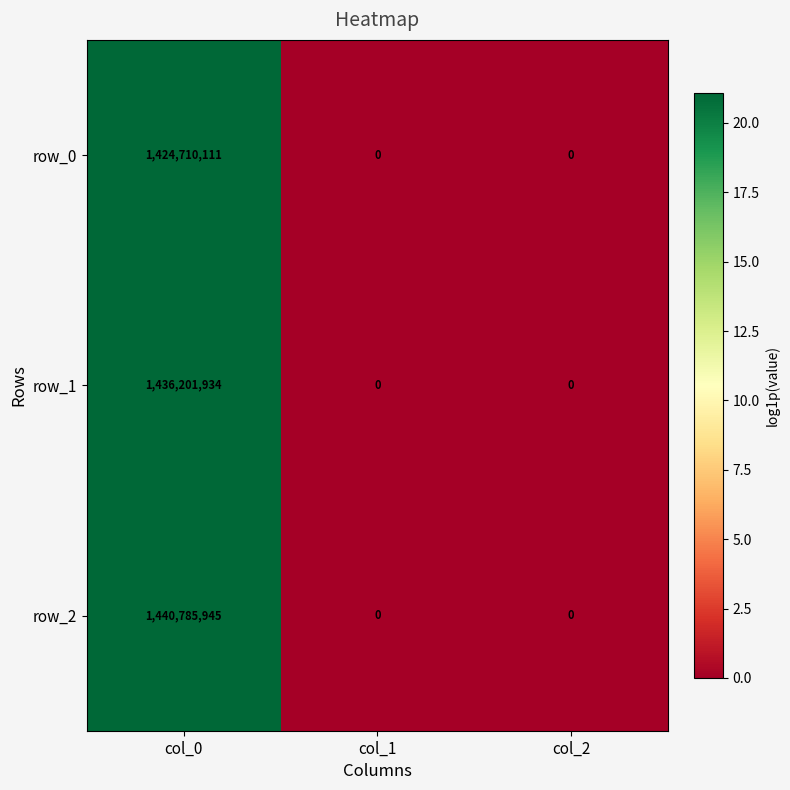

Is the value of row_1 at col_2 greater than the value of row_2 at col_0?

No